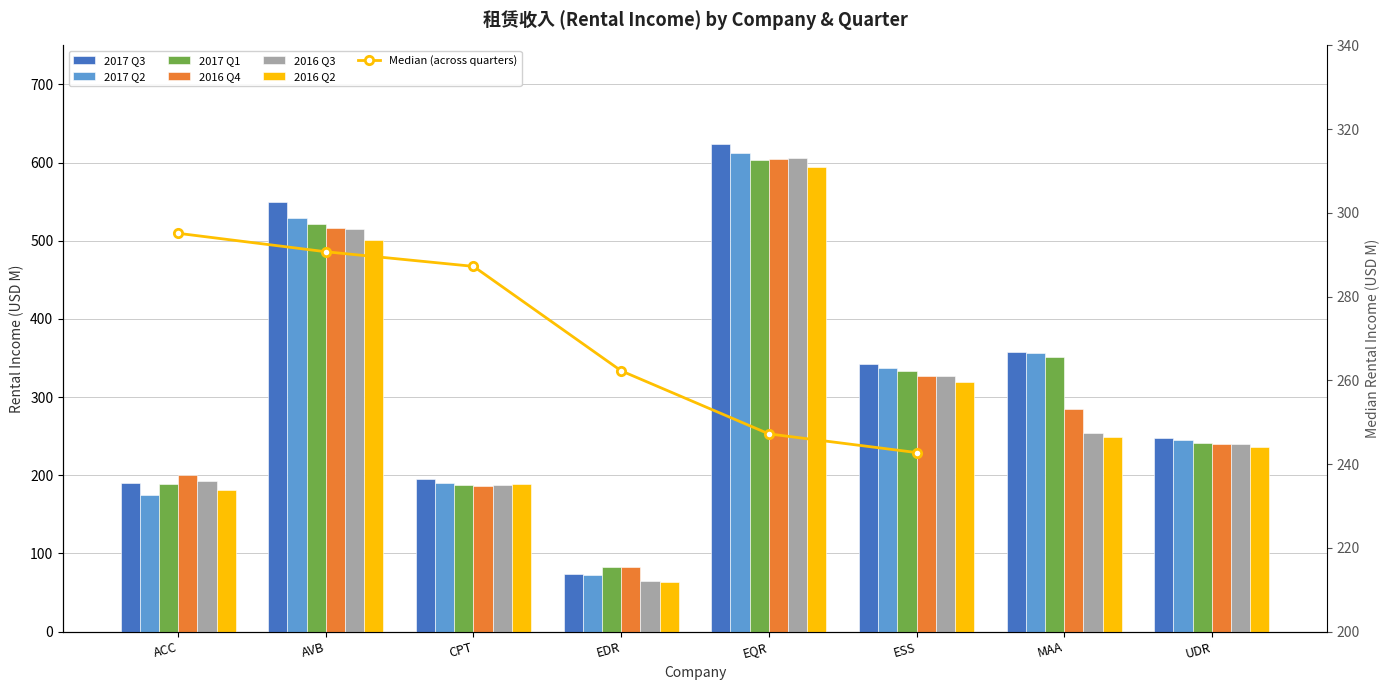

What are all the series names shown in the legend?

2017 Q3, 2017 Q2, 2017 Q1, 2016 Q4, 2016 Q3, 2016 Q2